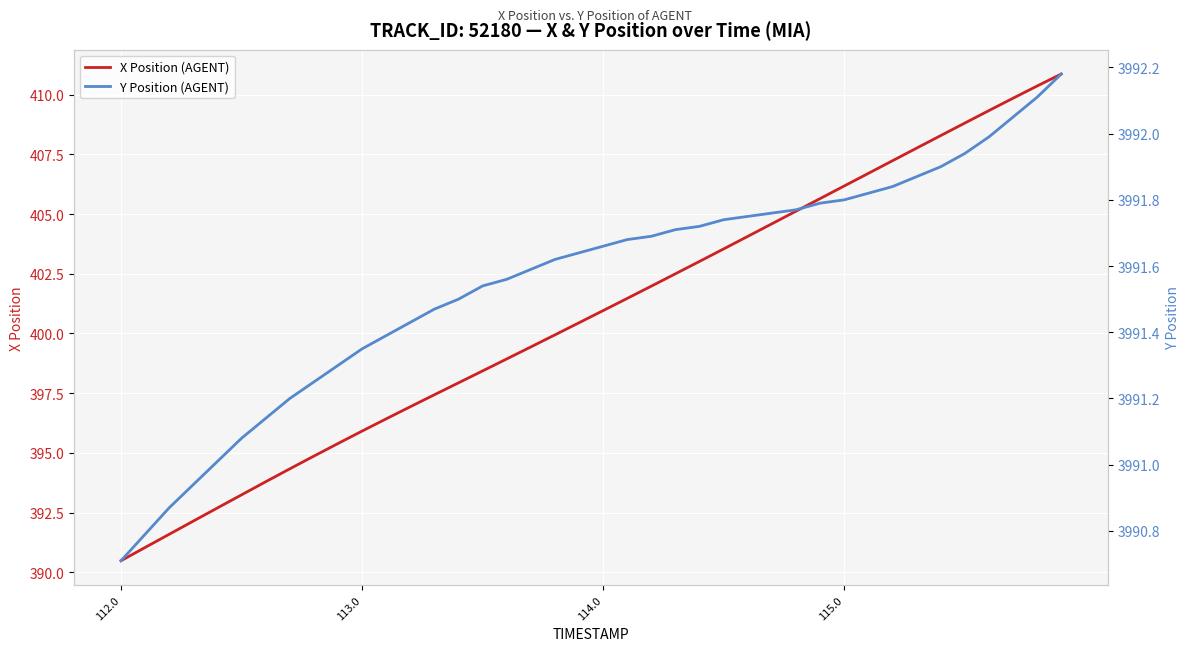

True or false: X Position (AGENT) and Y Position (AGENT) cross at least once.

False